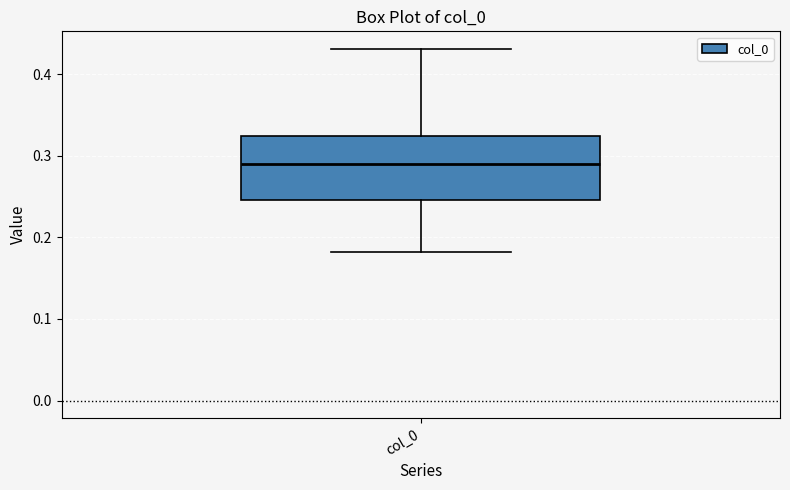

Transcribe this box plot: give where the median line is, the range the box spans, and where the two whiskers end, as read against the y-axis. The values are not printed on the chart, so give them approximately, as read against the axis.

median 0.29, box 0.25 to 0.32, whiskers 0.18 to 0.43